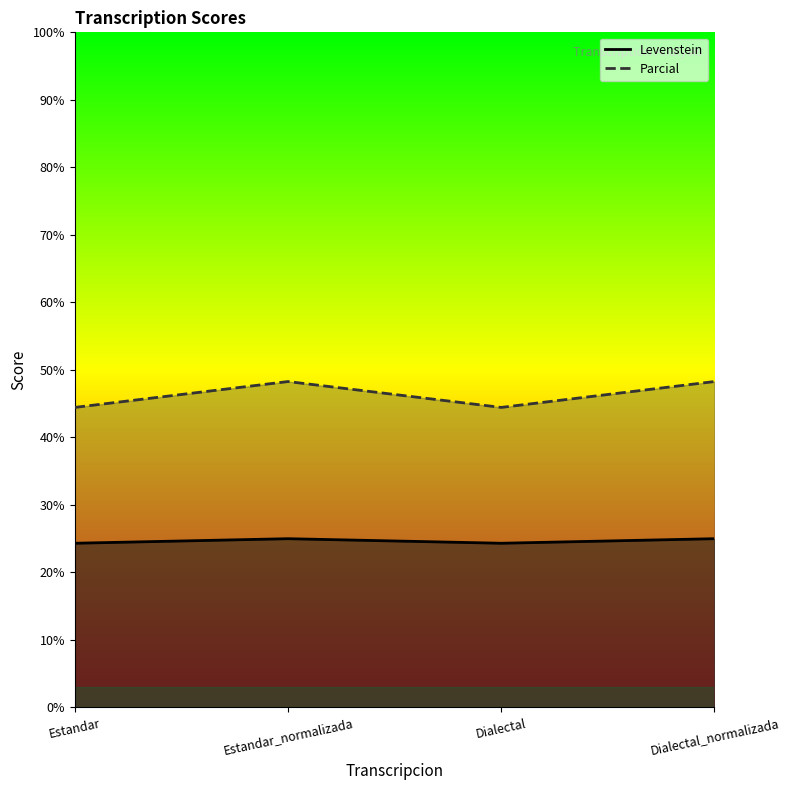

Where is the first local maximum for Parcial?

Estandar_normalizada